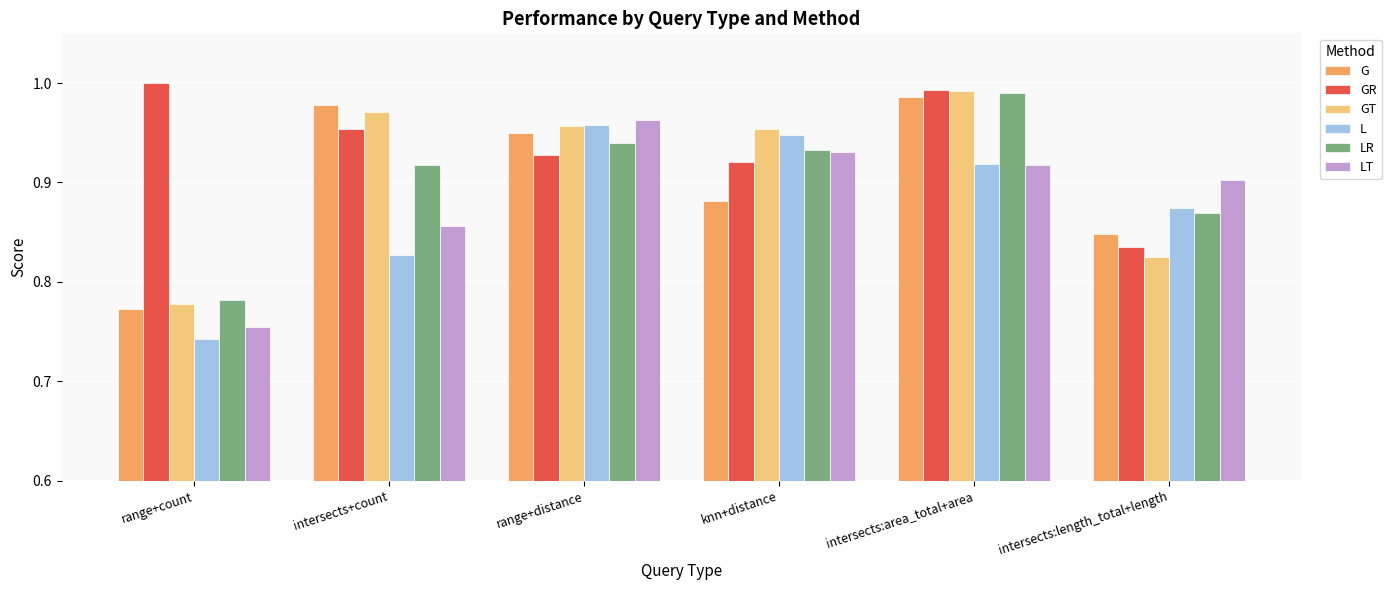

Count the L values in the range 0 to 1.

6